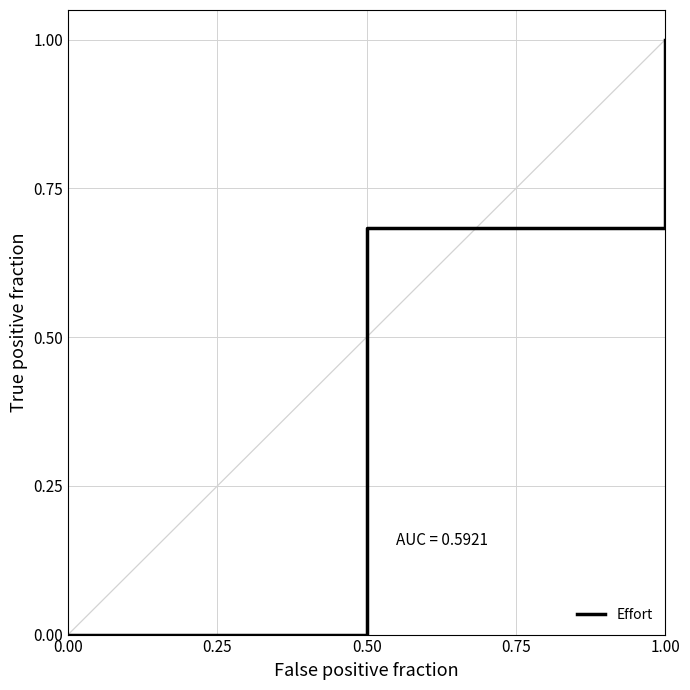

What is the difference between the maximum and minimum values?

1.0